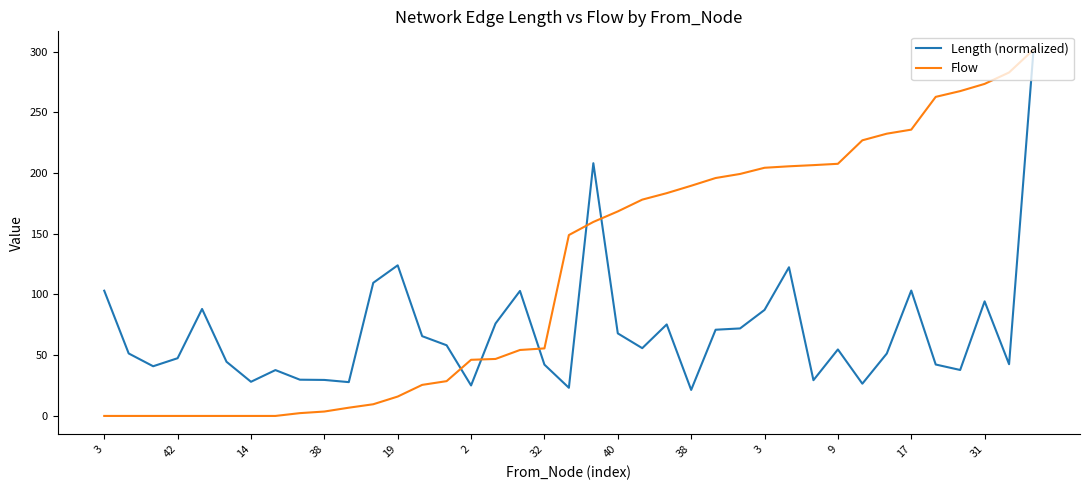

Which series has the largest range (max minus min)?

Flow